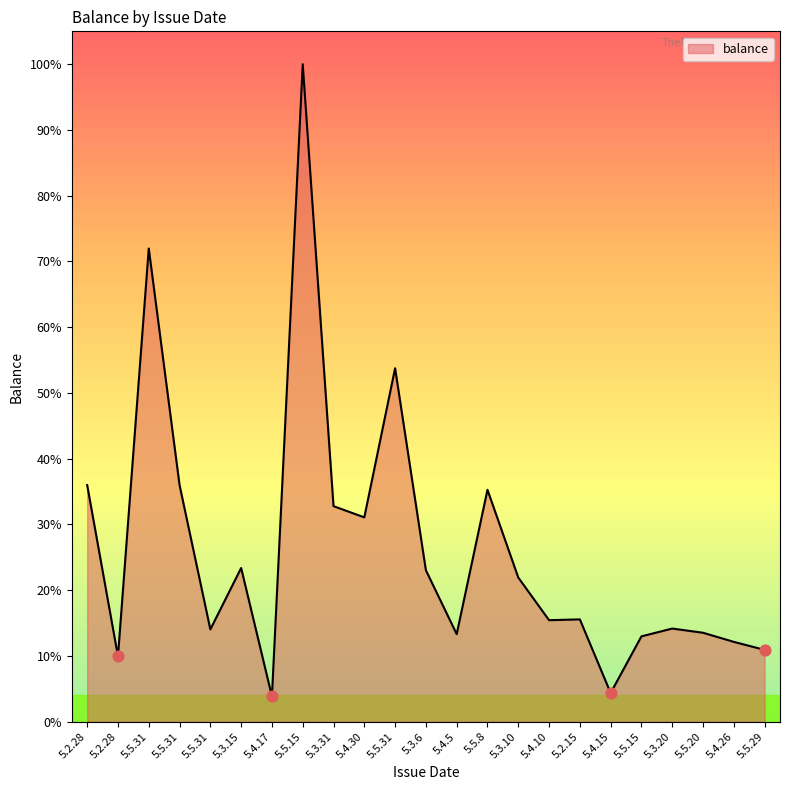

Is this an area chart (filled region under the line)?

Yes